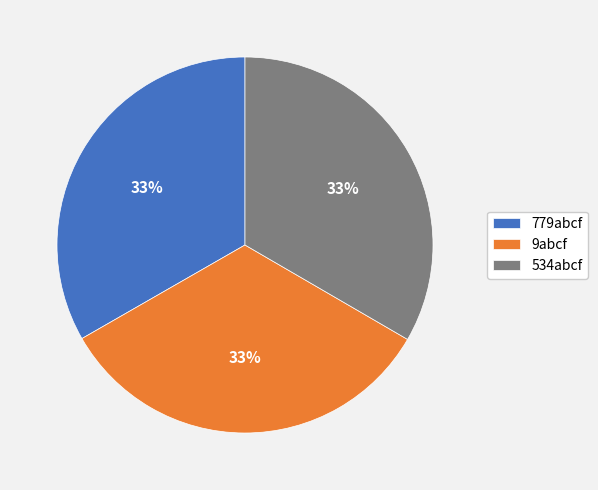

Approximately how many times larger is the value at 779abcf compared to 9abcf?

1.0